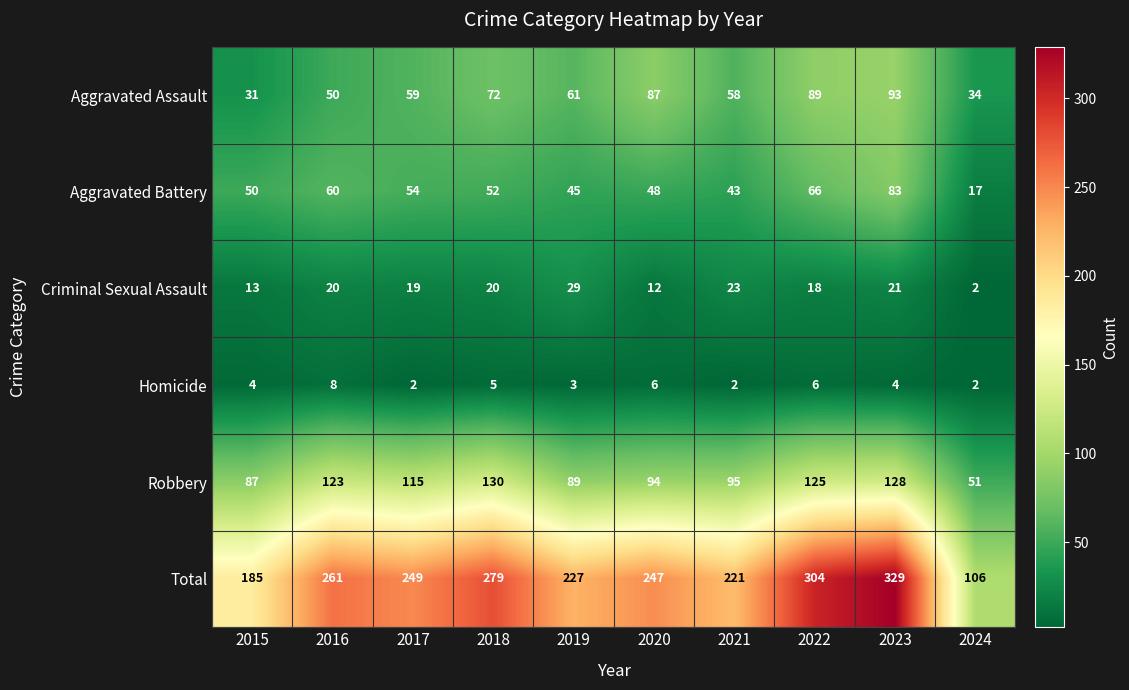

Is it true that Total equals 249 at 2017?

True